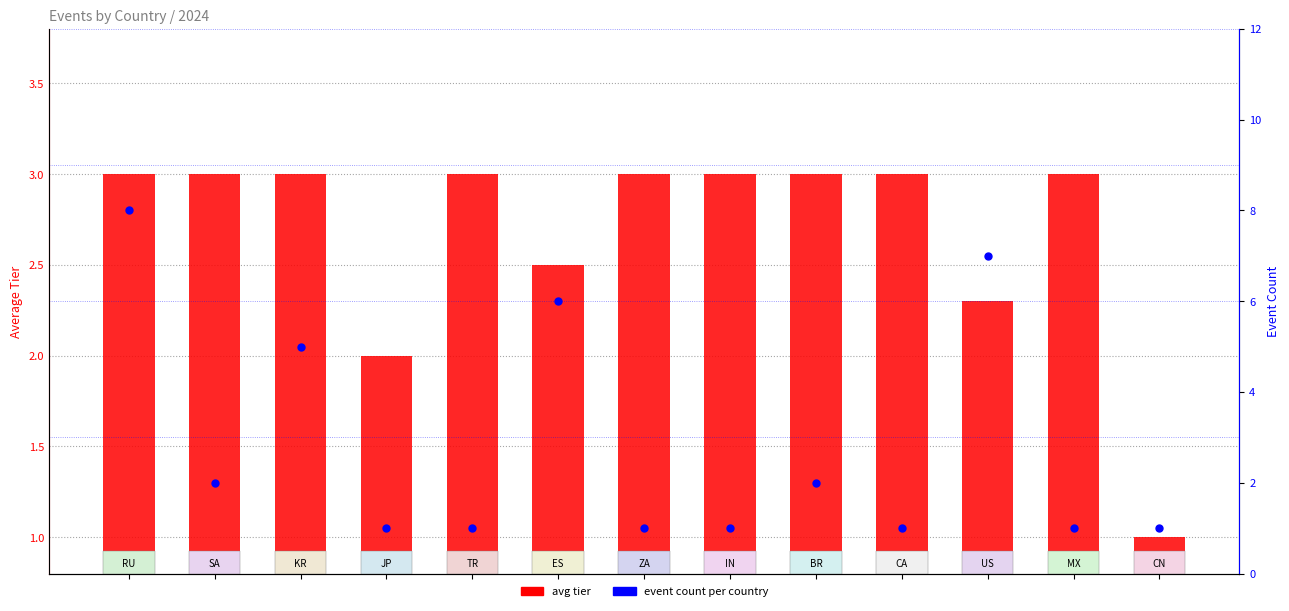

Which series has the largest Y range (max minus min)?

event count